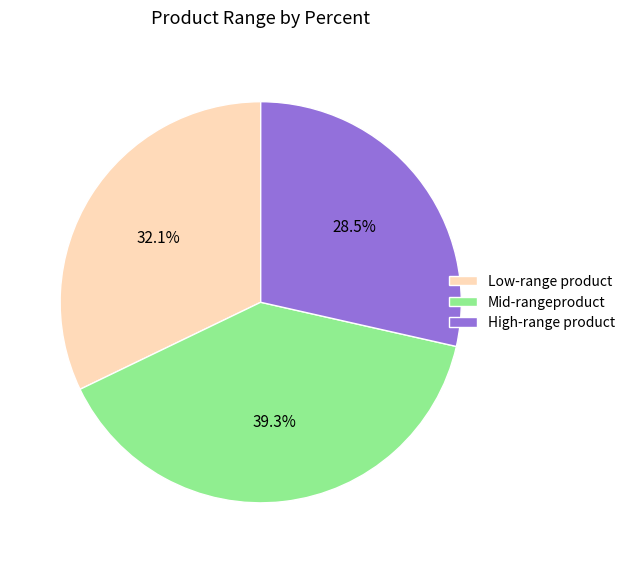

Which slice is the smallest?

High-range product